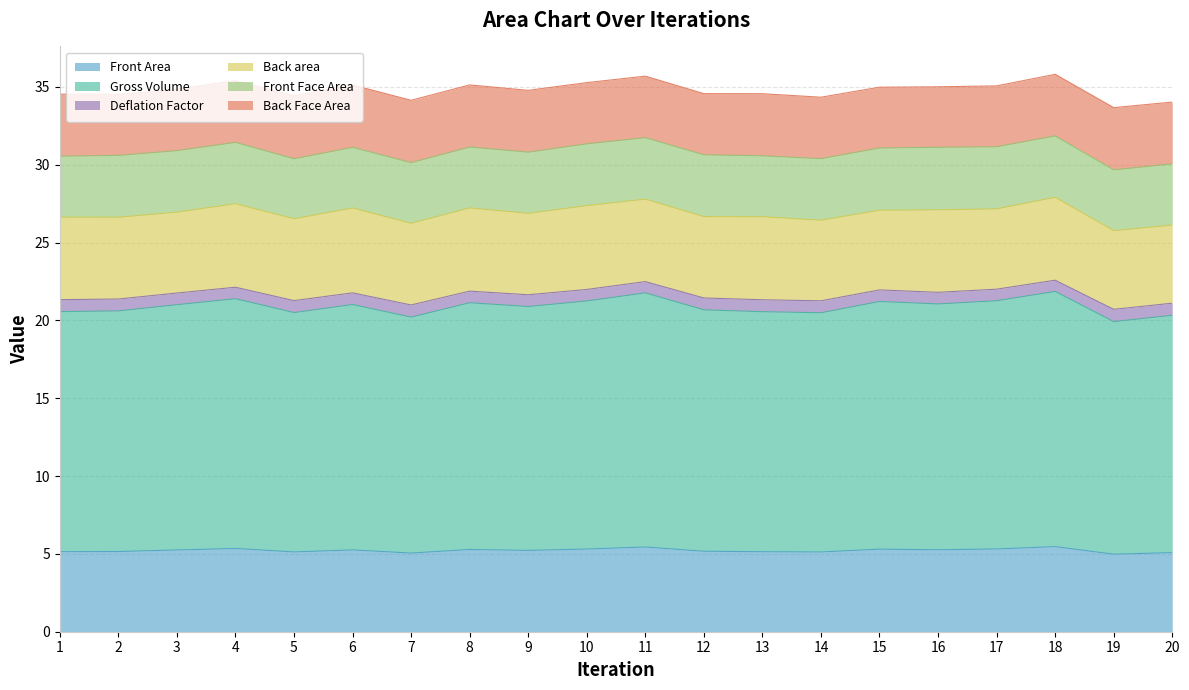

What is the sum of the Front Area values at 9 and 8?

10.5